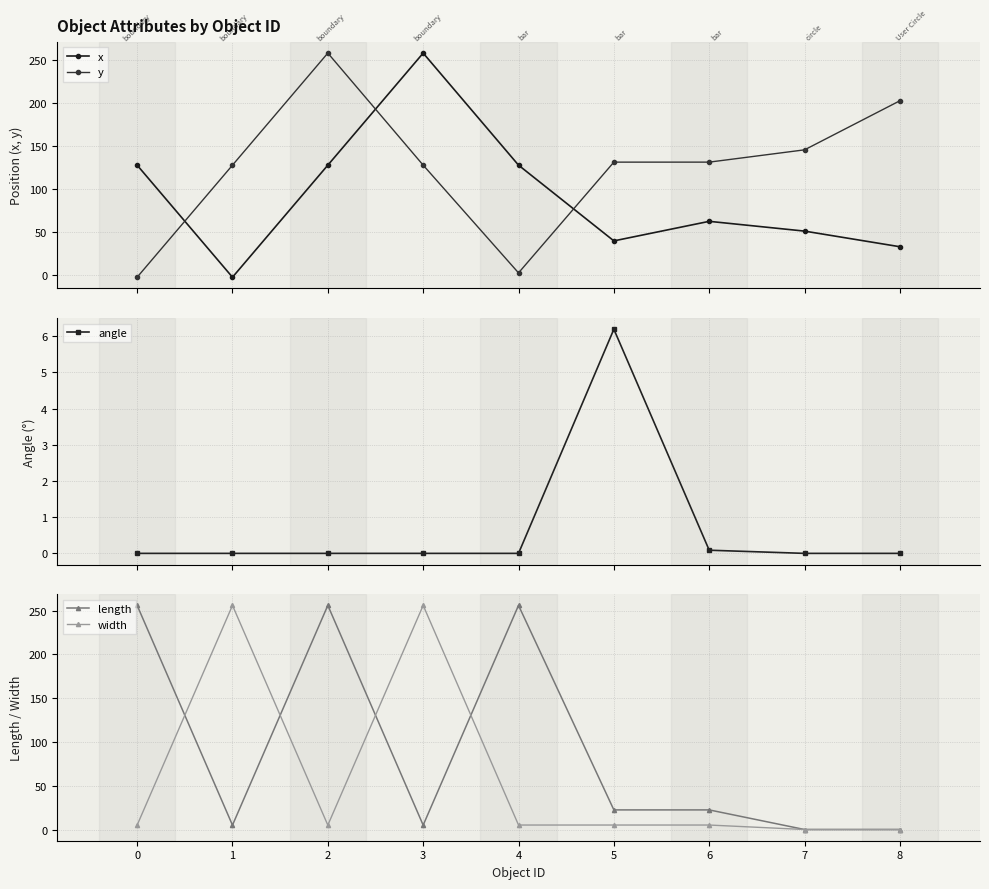

What is the total value across all series at 1?

386.5